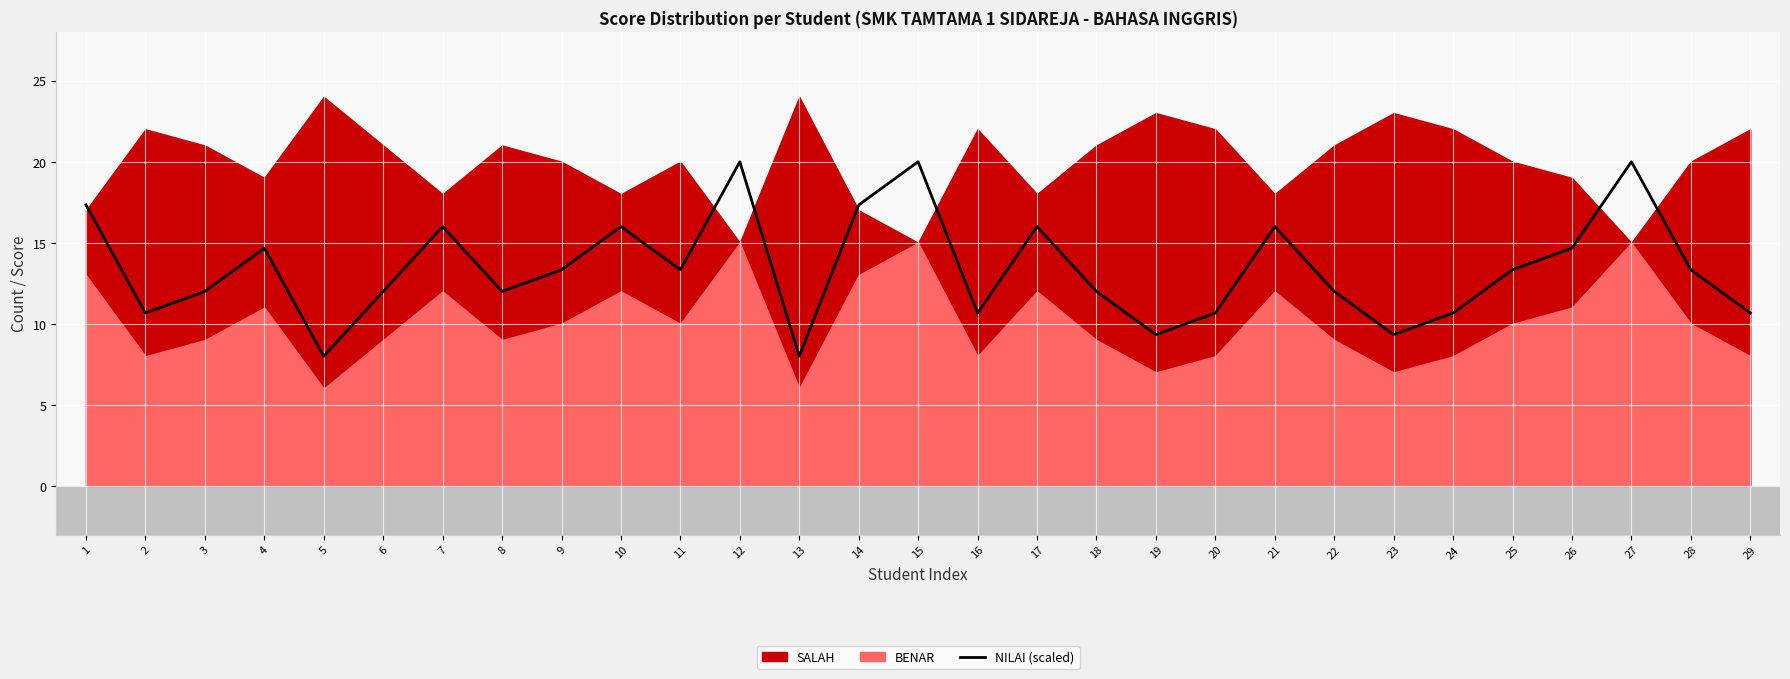

The value of NILAI (scaled) at 16 is 16.9. True or false?

False